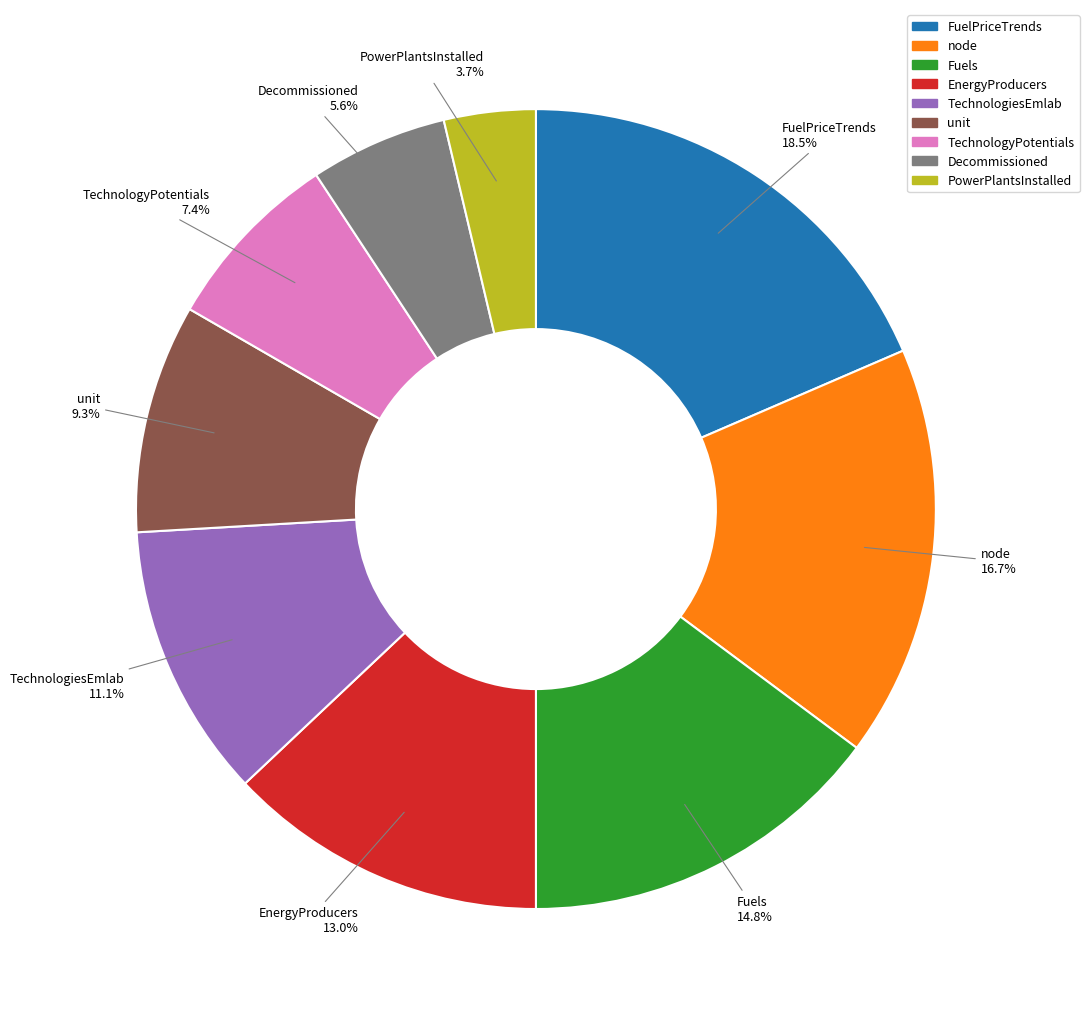

Which slice is the smallest?

PowerPlantsInstalled